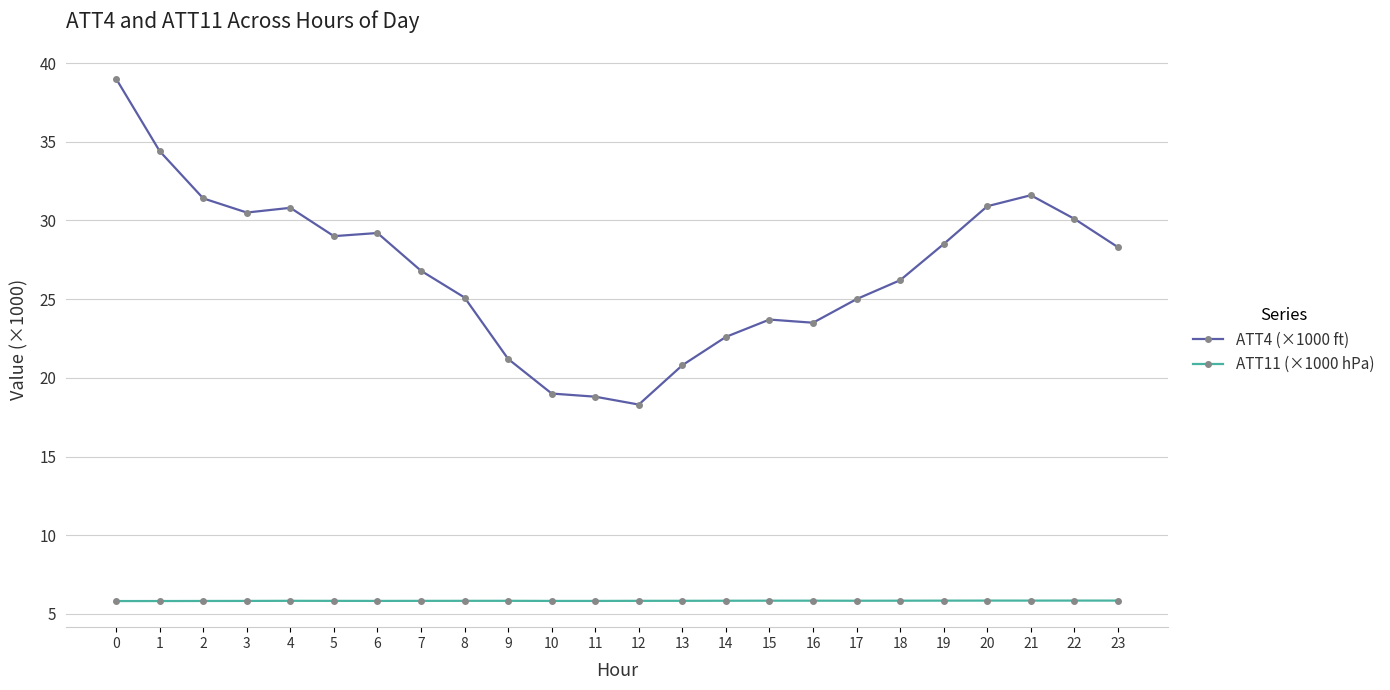

What is the average value of the ATT4 (×1000 ft) series?

26.9